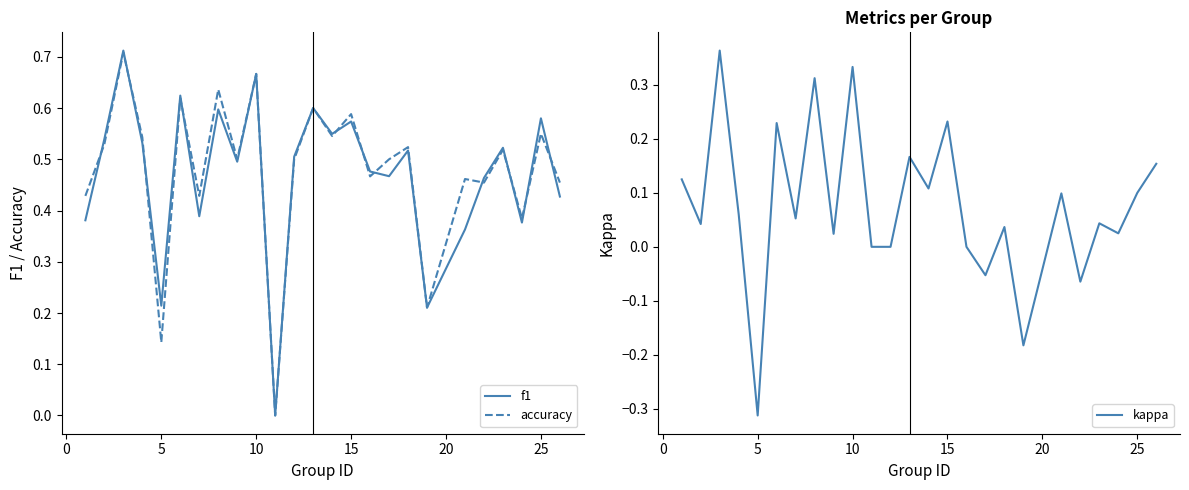

The accuracy series shows 0.4 at 15. True or false?

False